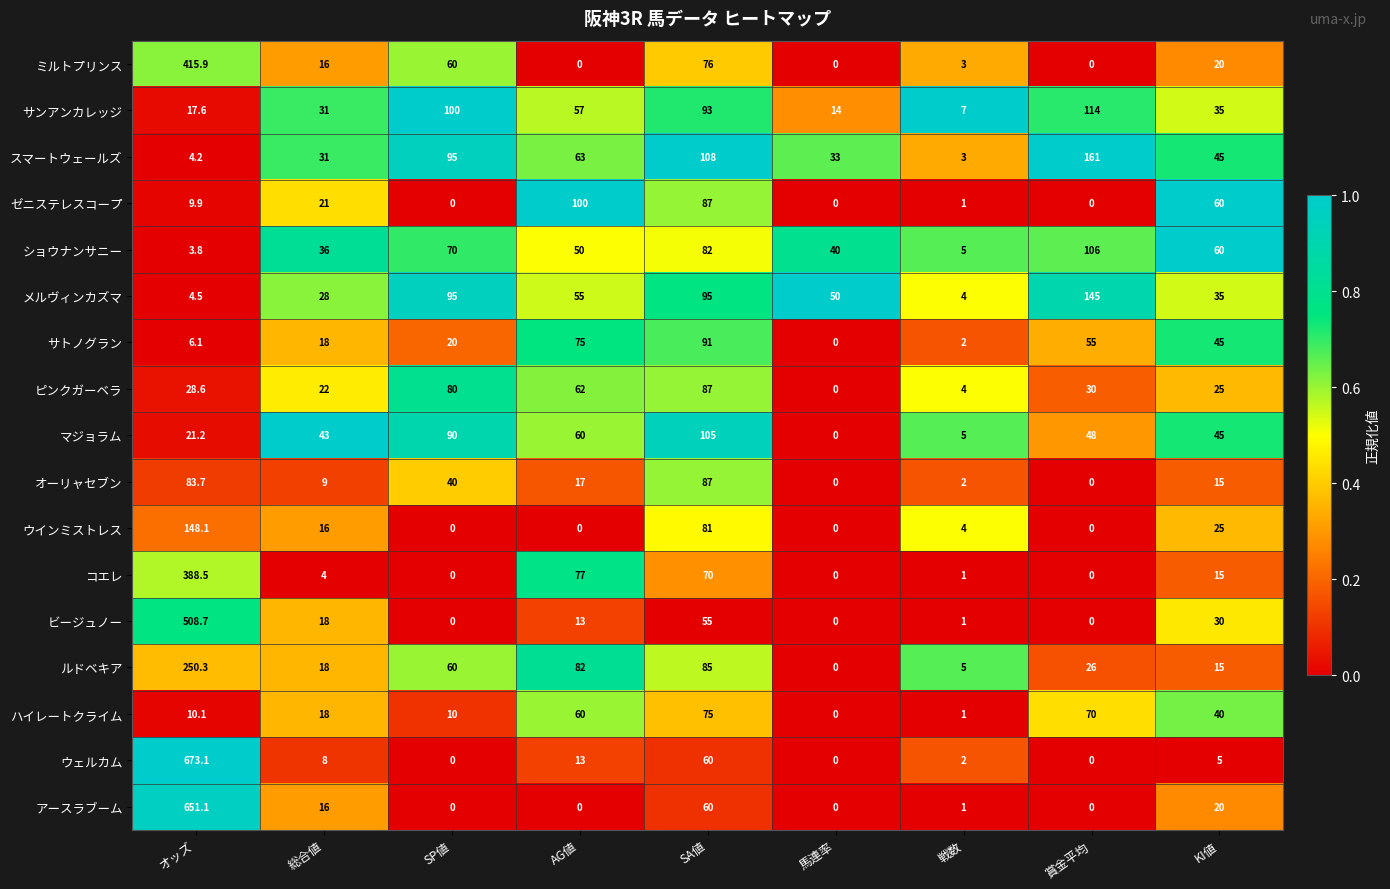

Between オッズ and AG値, which series saw the biggest shift?

ウェルカム